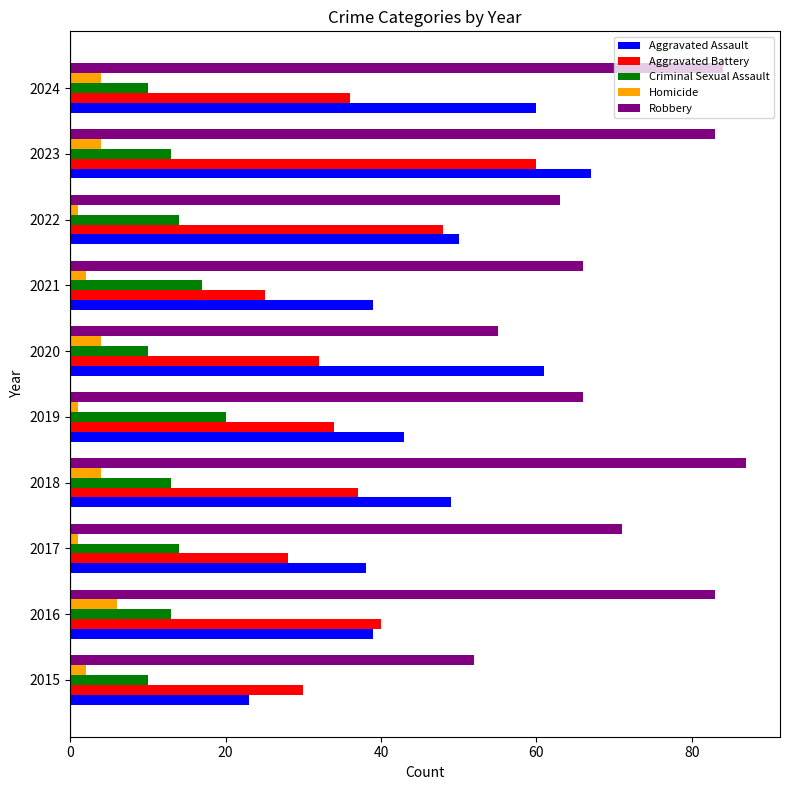

What is the average value of the Homicide series?

3